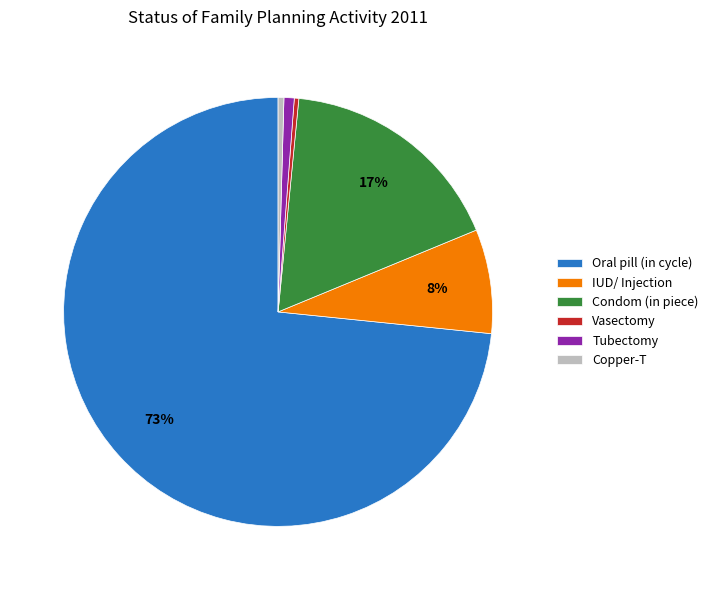

To the nearest percent, what percentage of the pie is Tubectomy?

1%